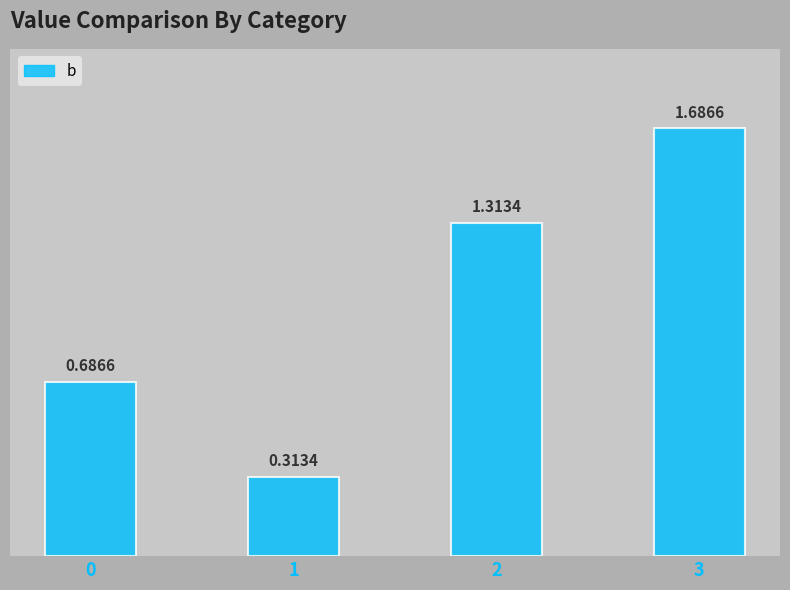

The value at 3 is 2.8. True or false?

False